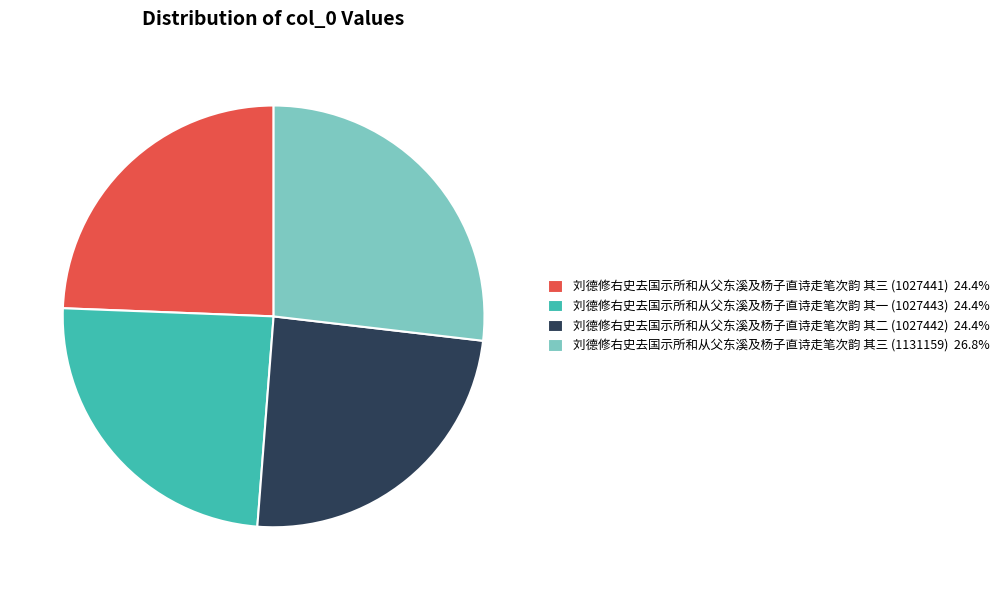

How many segments does this pie chart have?

4